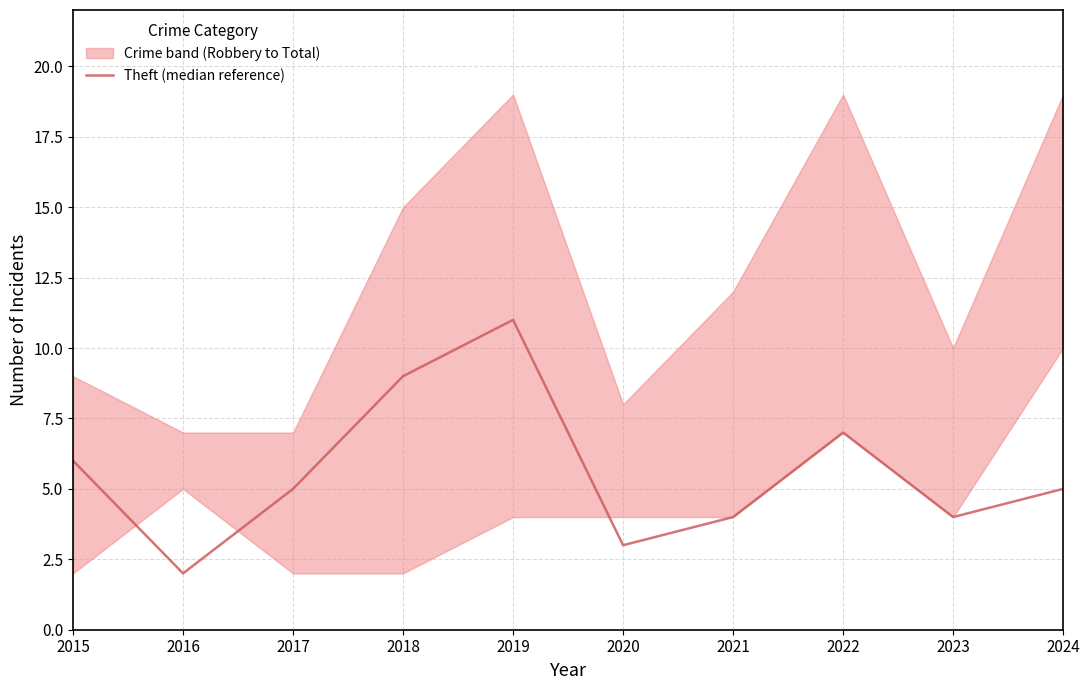

Does the chart have visible grid lines?

Yes